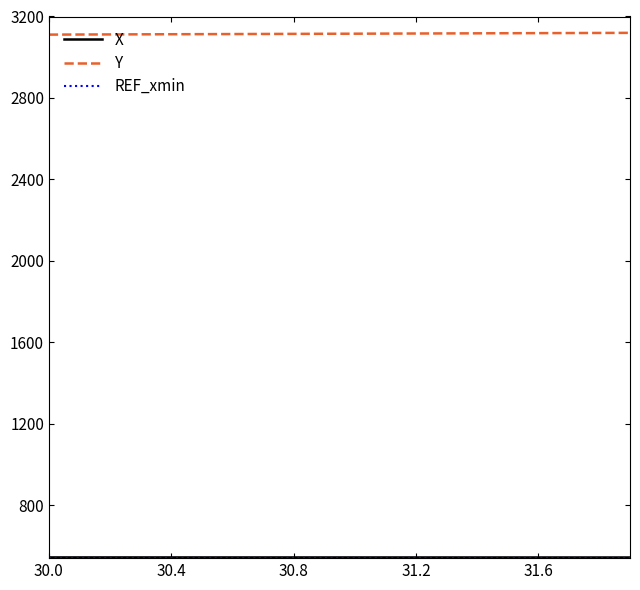

What is the minimum value shown in the chart?

543.0